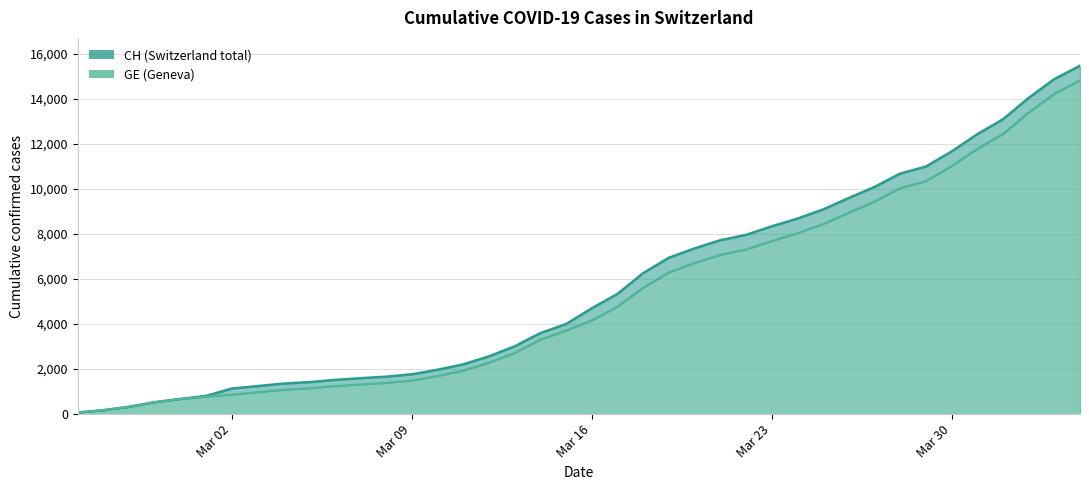

How many lines are shown in the chart?

2